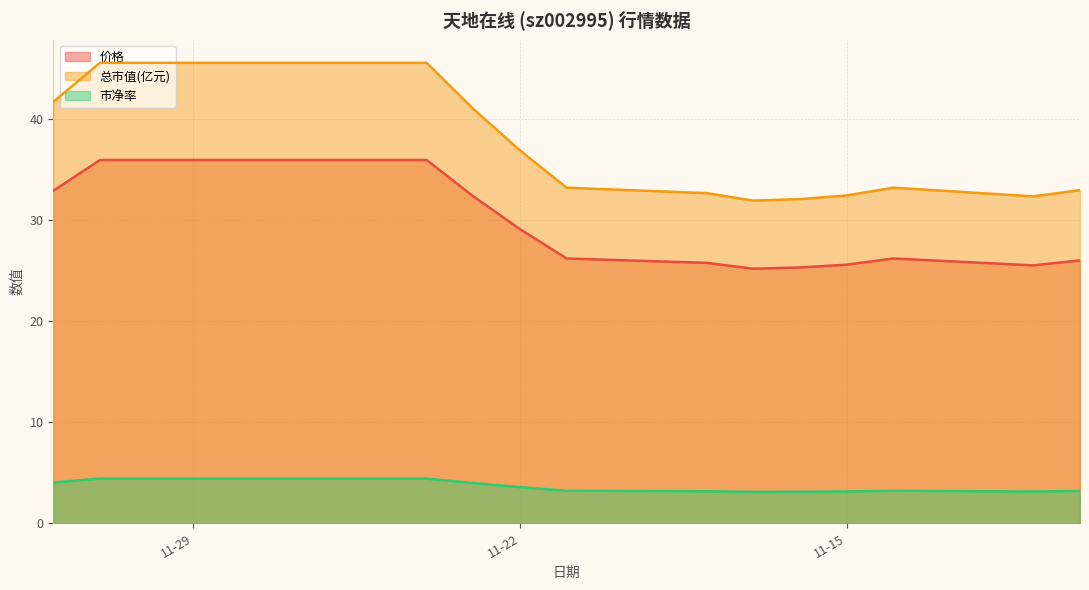

The 市净率 series shows 7.3 at 2022-11-28. True or false?

False